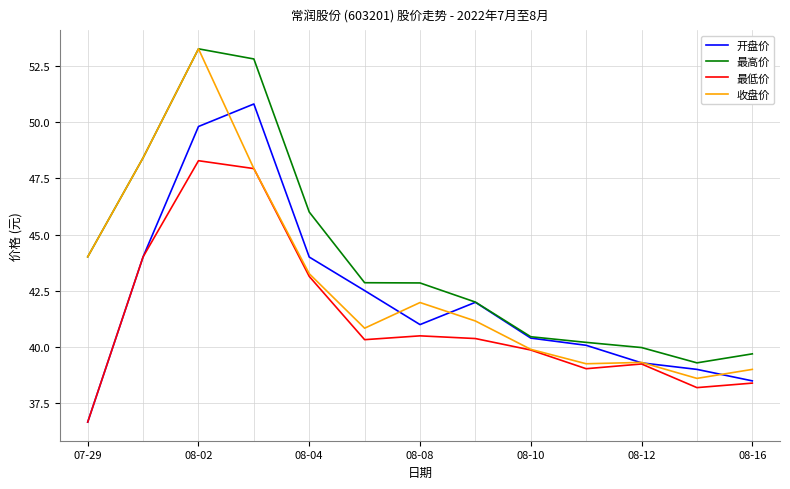

Rank the series by their average value, from lowest to highest.

最低价, 开盘价, 收盘价, 最高价